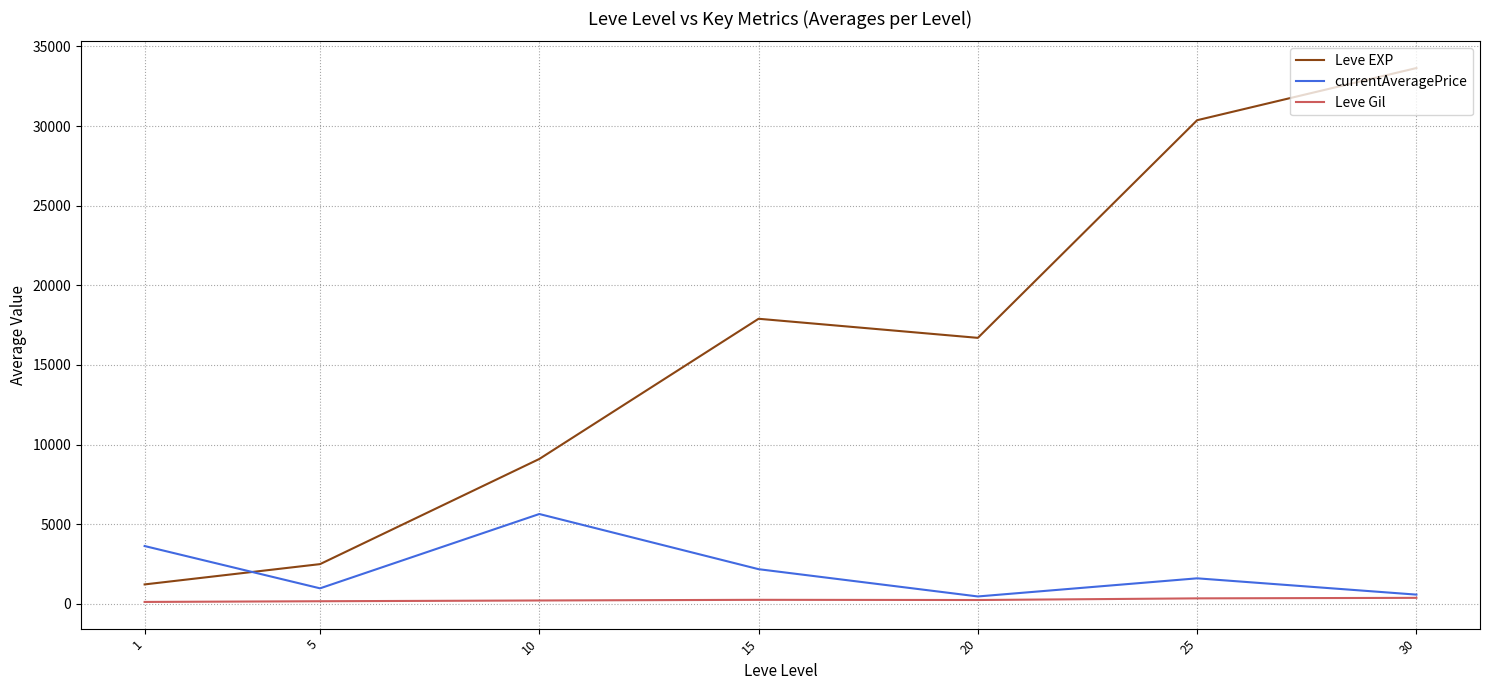

At 25, list the series in order from largest to smallest.

Leve EXP, currentAveragePrice, Leve Gil